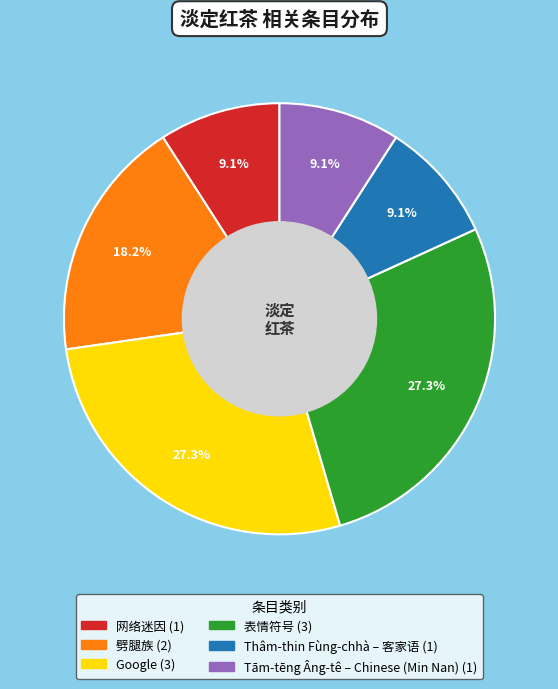

Is Google the majority of the pie?

No